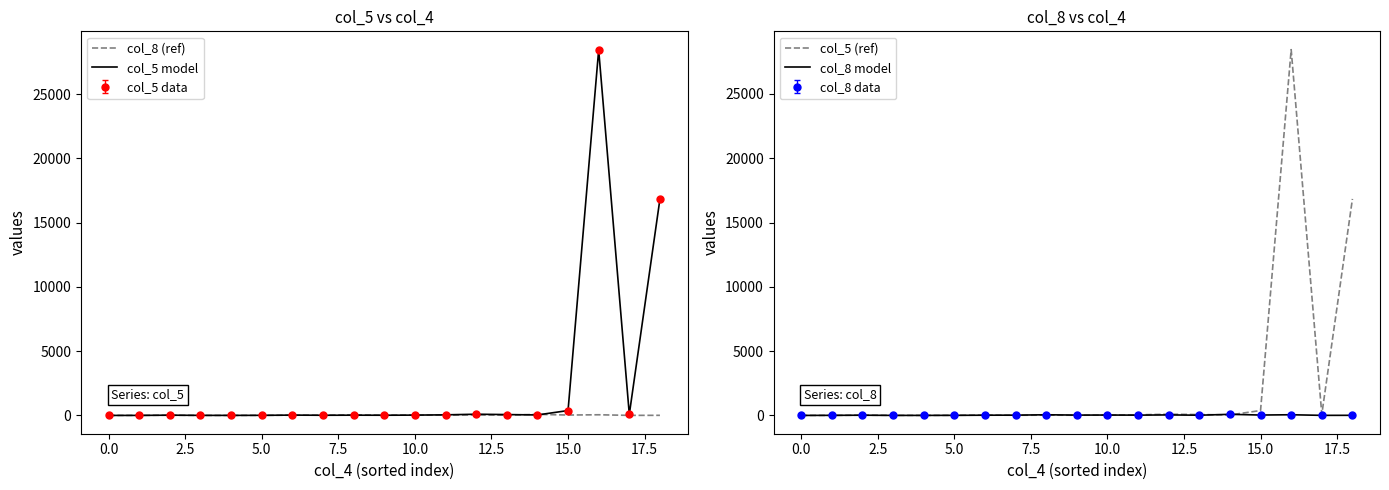

What is the difference between the highest and lowest values at 14?

48